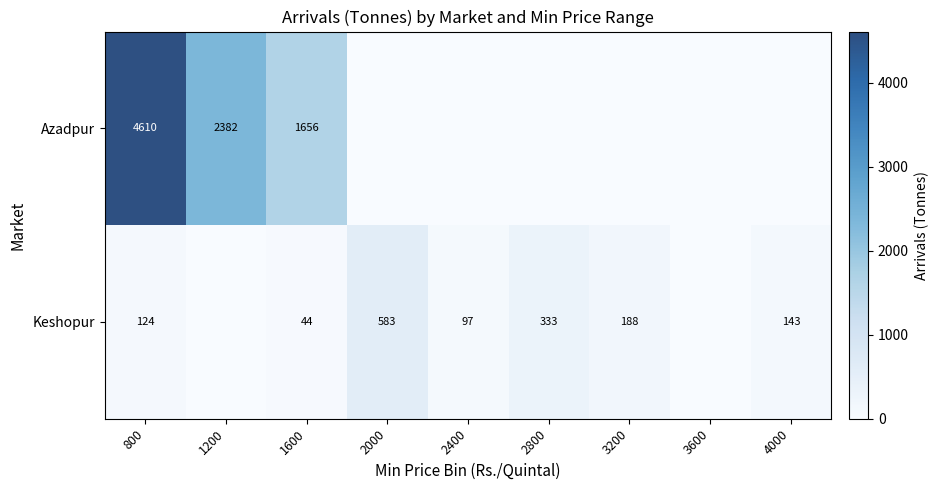

At which category is the sum across all series the highest?

800